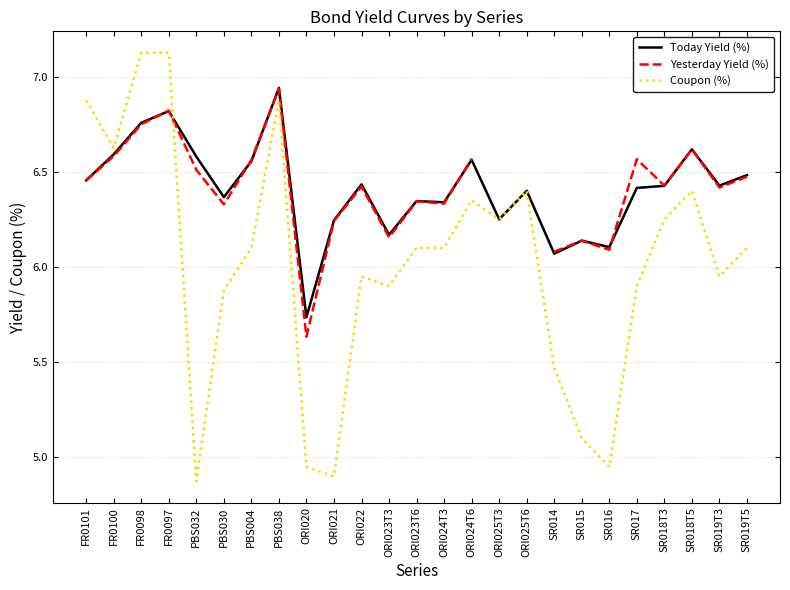

How many times do Today Yield (%) and Yesterday Yield (%) cross each other?

8